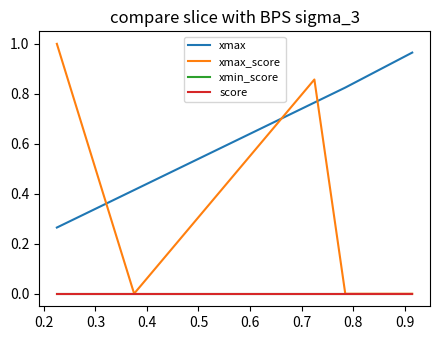

True or false: score and xmax intersect in this chart.

False